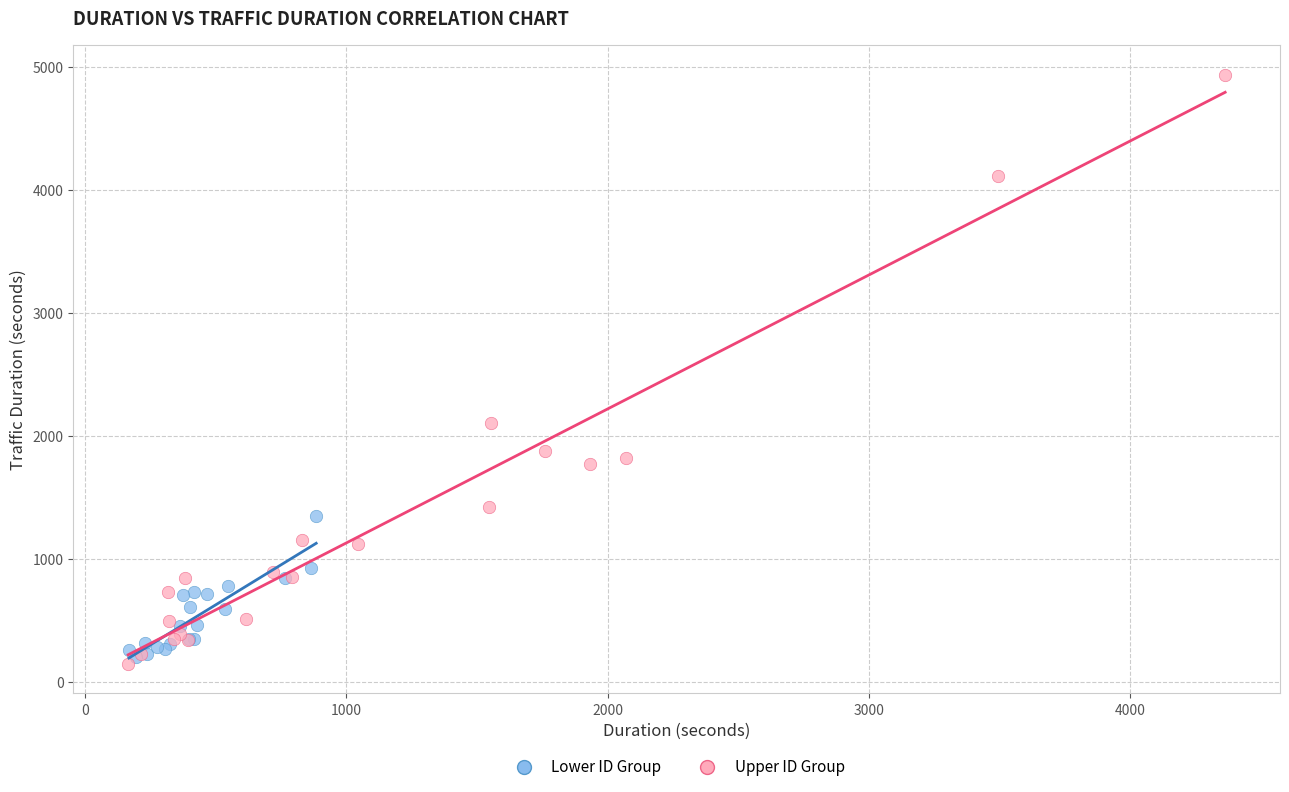

Which series has the largest Y range (max minus min)?

Upper ID Group